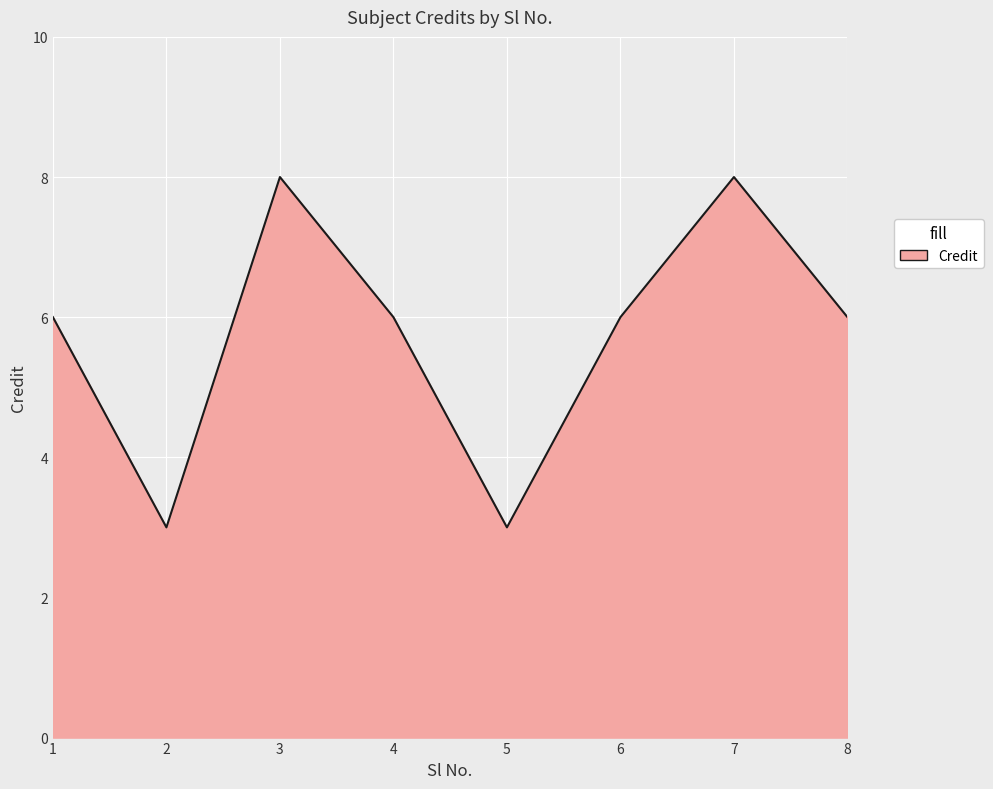

True or false: the data shows 8 at 7.

True